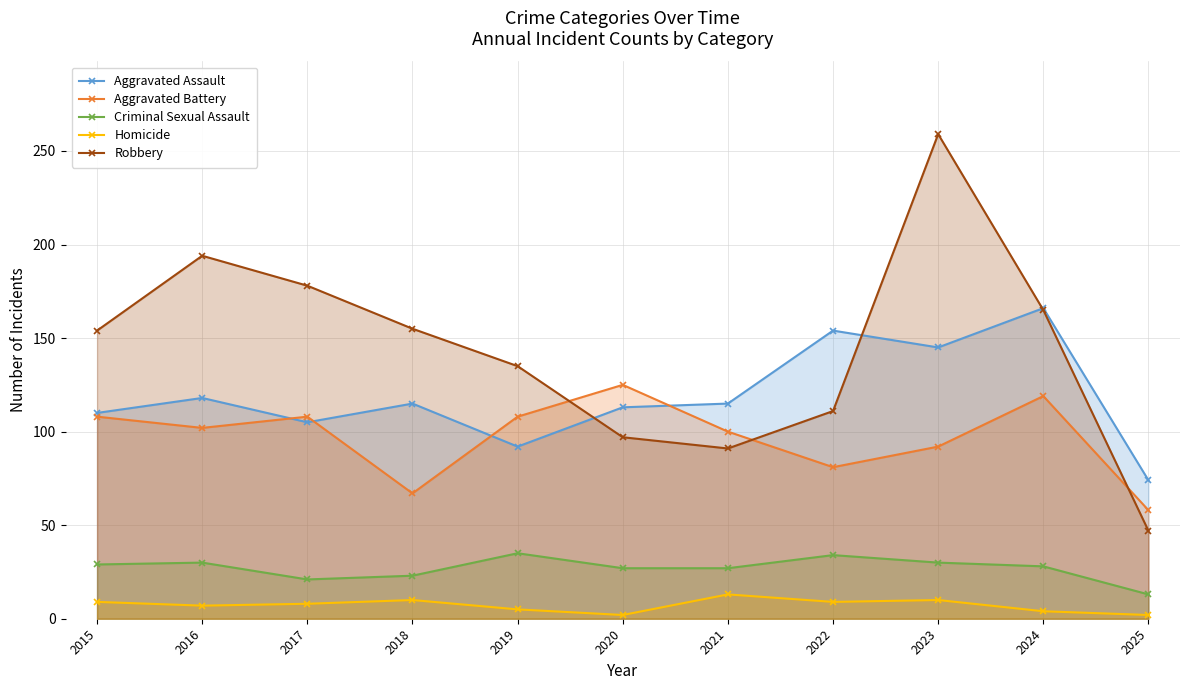

What is the maximum value shown in the chart?

259